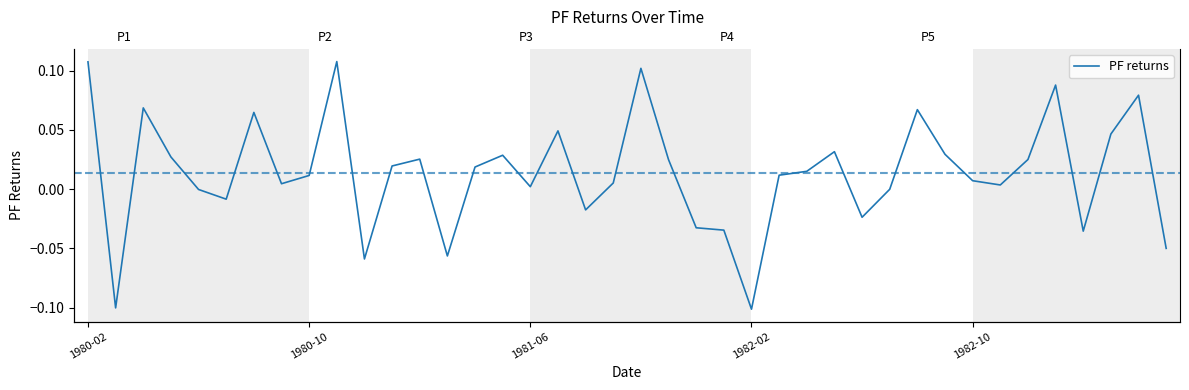

What is the change in value from 1982-10 to 35?

+0.1